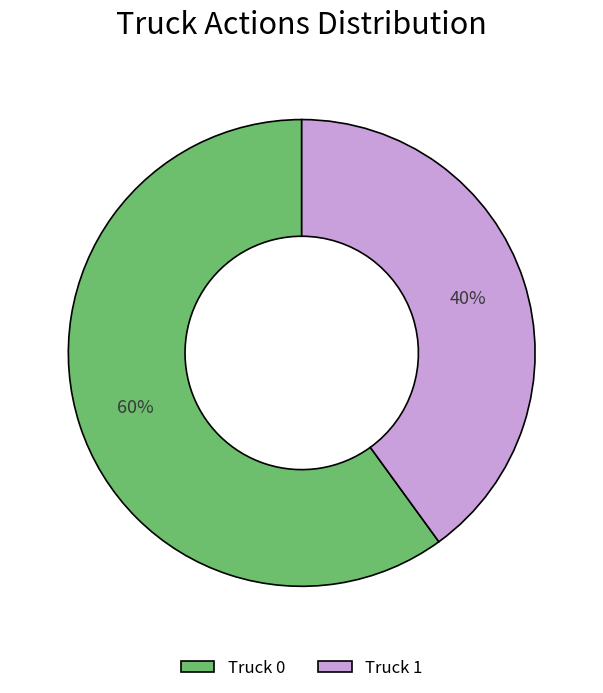

Which category has the biggest portion of the pie?

Truck 0